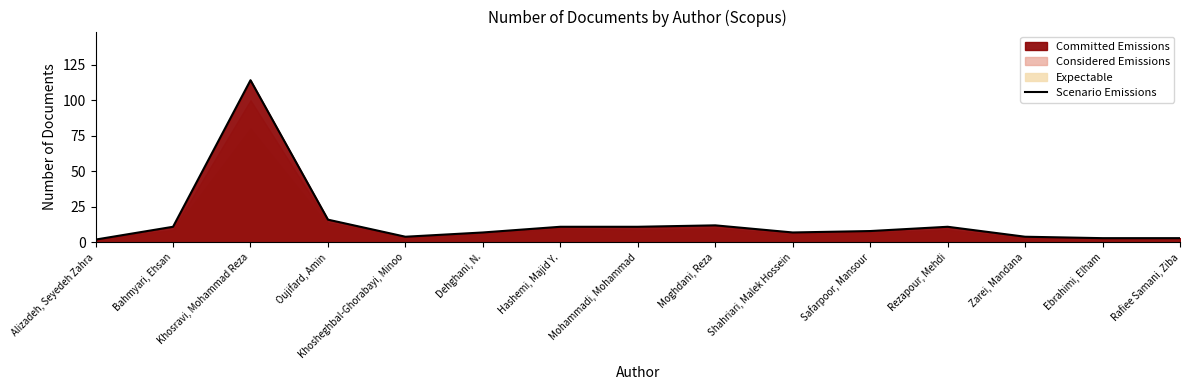

What is the label of the 9th point from the right?

Hashemi, Majid Y.